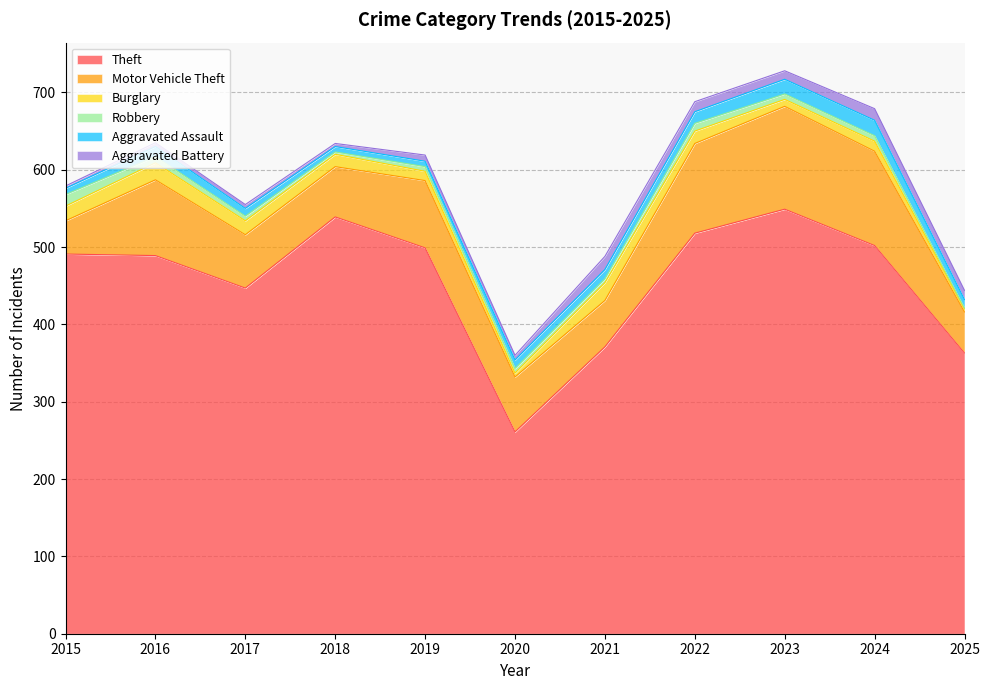

At how many categories does at least one series exceed 143?

11